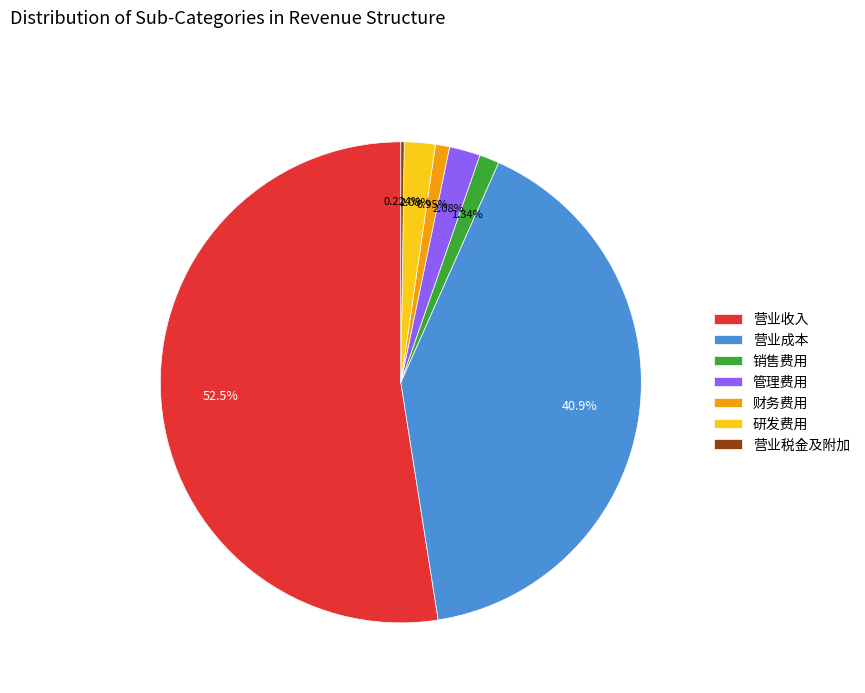

Between 销售费用 and 研发费用, which is larger?

研发费用